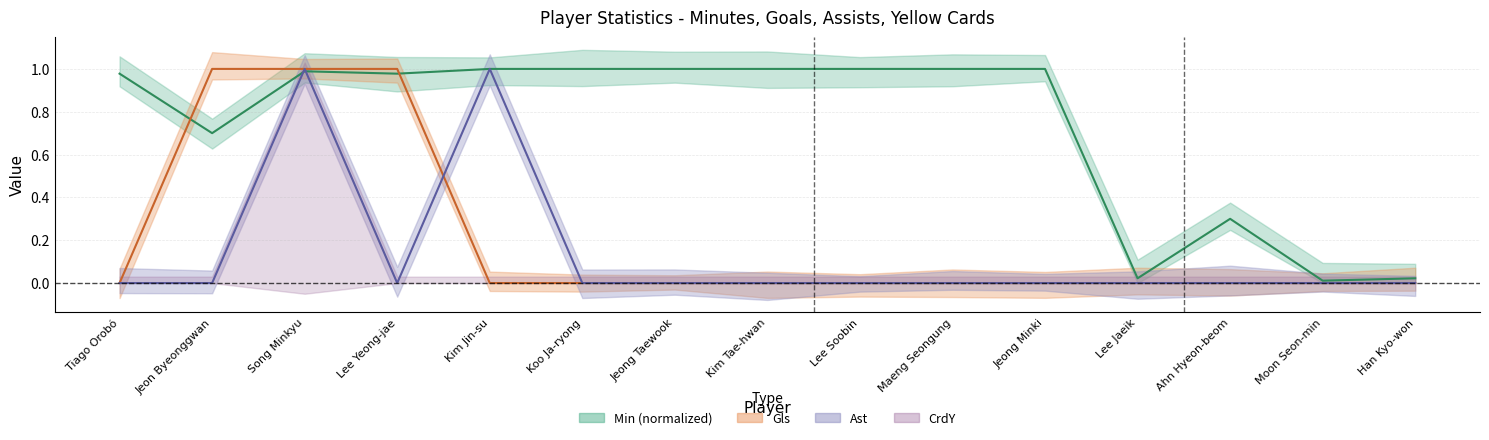

Is it true that Min equals 0.2 at Maeng Seongung?

False